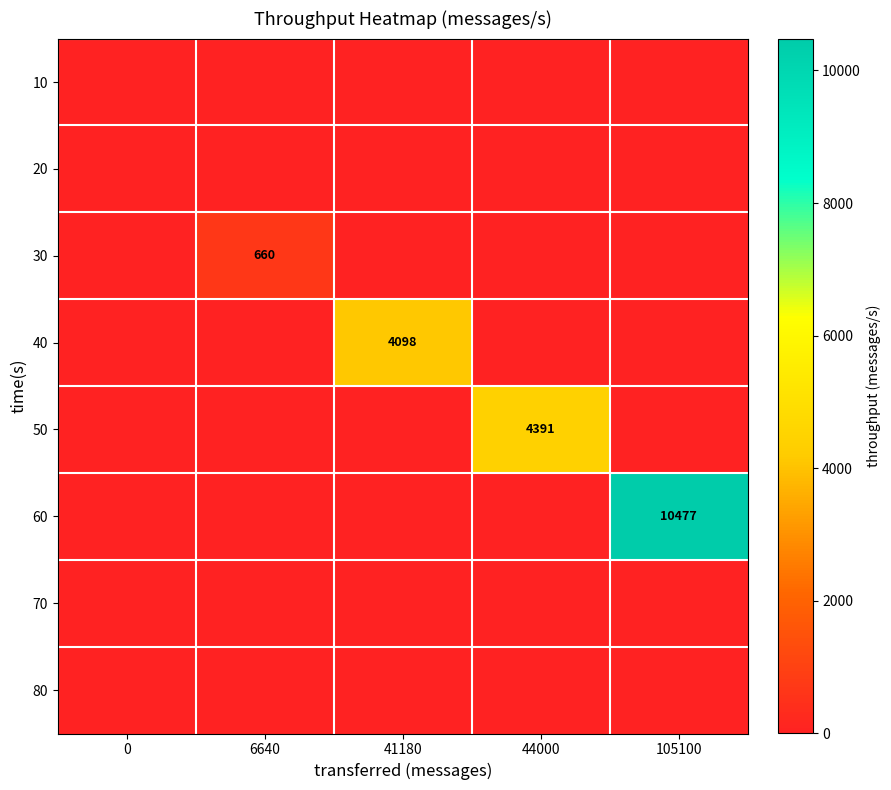

The 50 series shows 5854 at 44000. True or false?

False